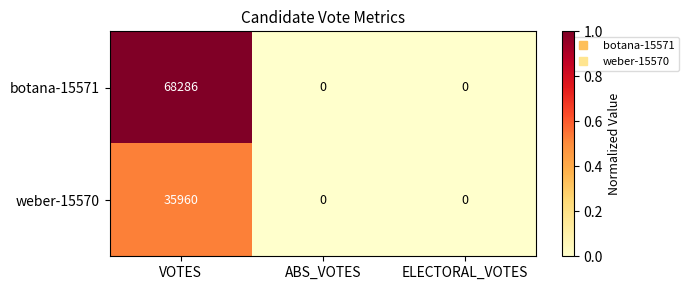

Reading left to right, what are all the values shown in this chart?

botana-15571: 68286	0	0
weber-15570: 35960	0	0